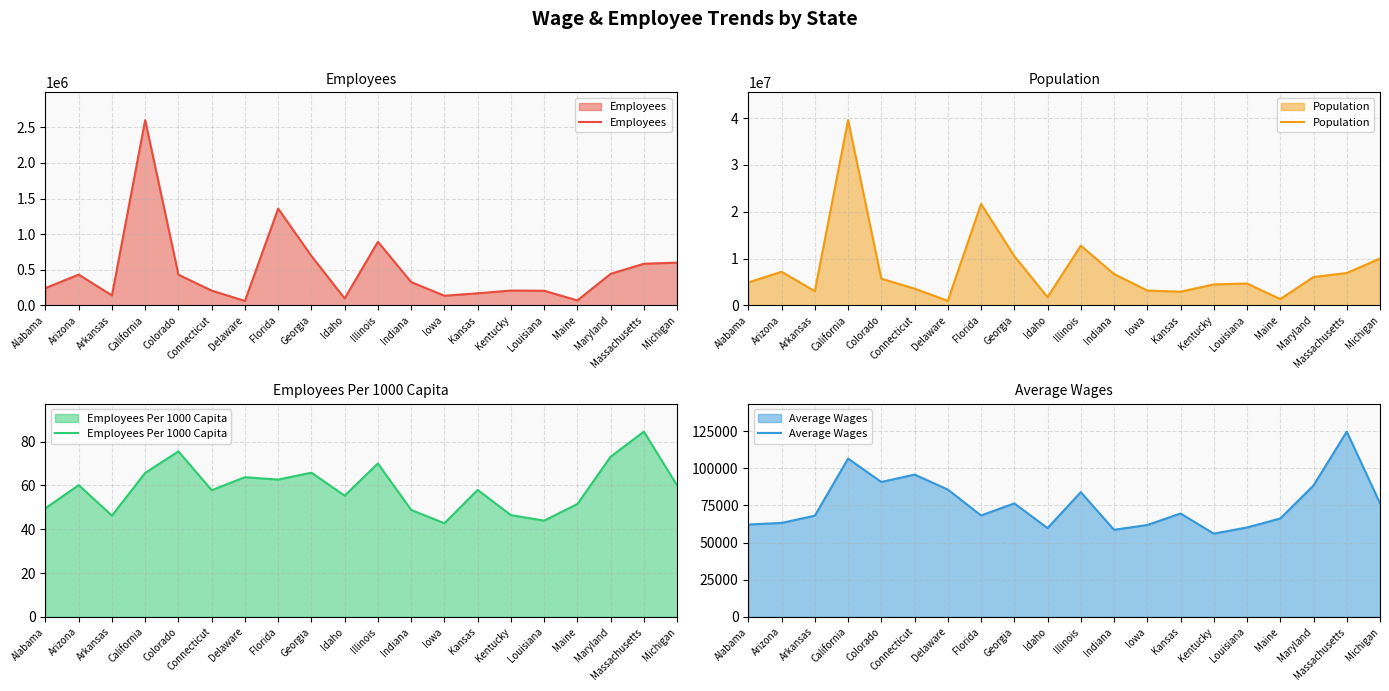

Which has a higher value, Iowa or Indiana?

Indiana